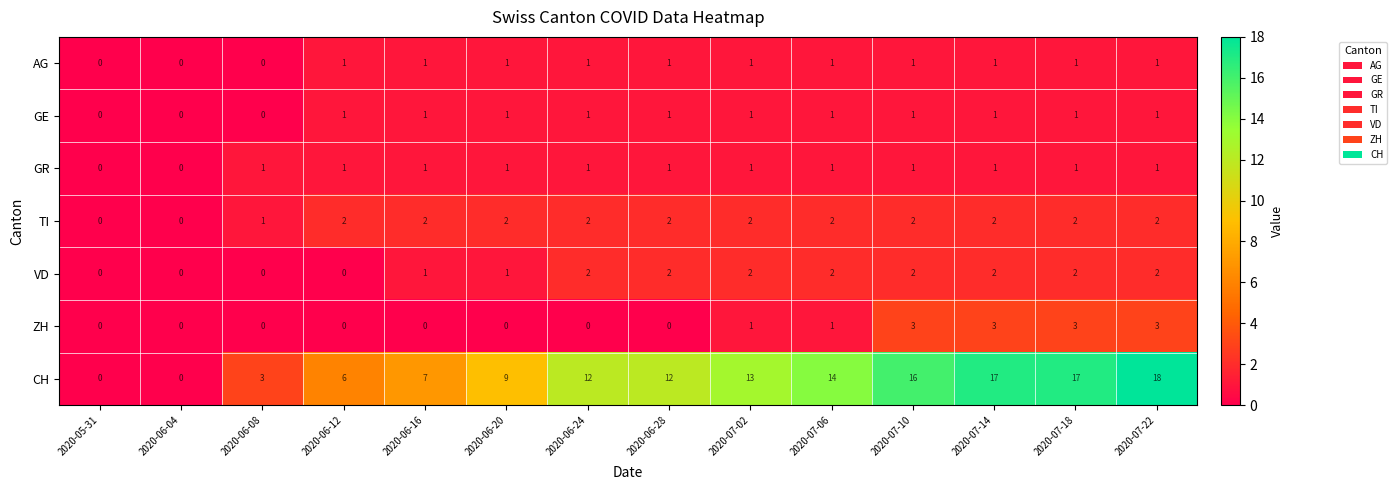

What is the sum of the CH values at 2020-07-10 and 2020-07-02?

29